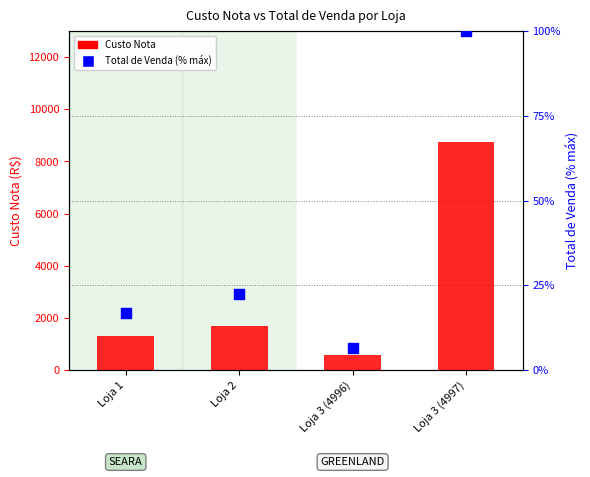

Which series reaches the maximum Y coordinate?

Custo Nota